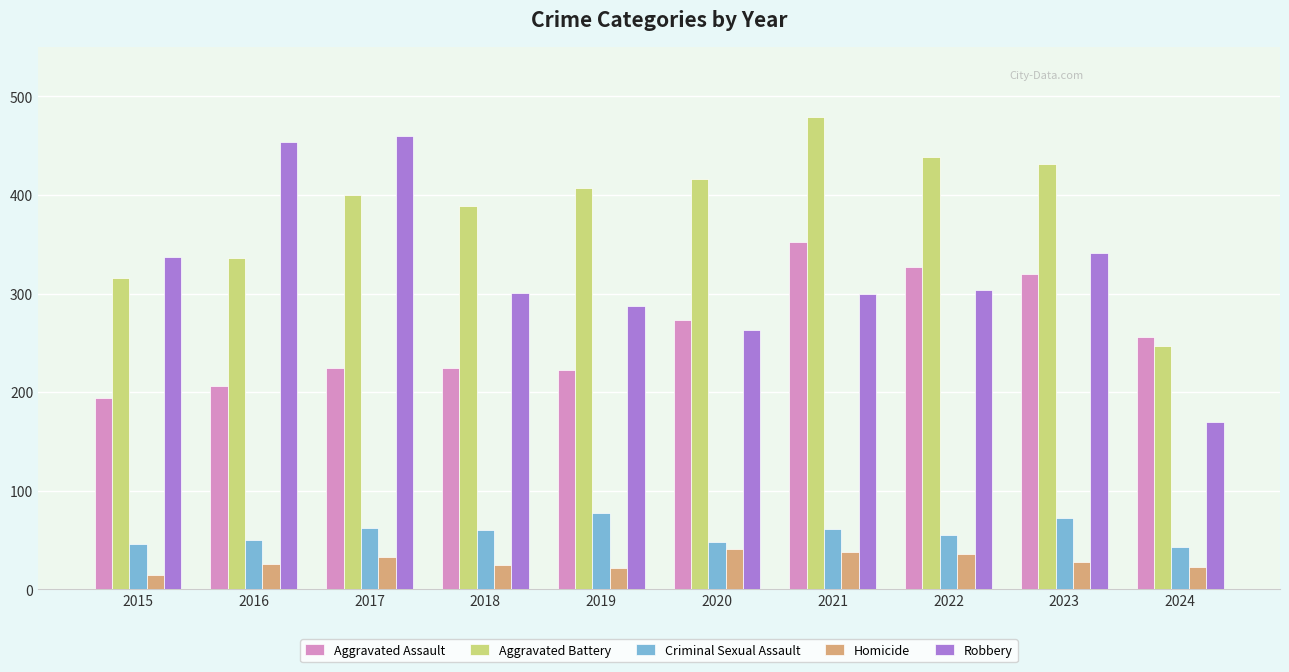

How many bars are there in total?

50